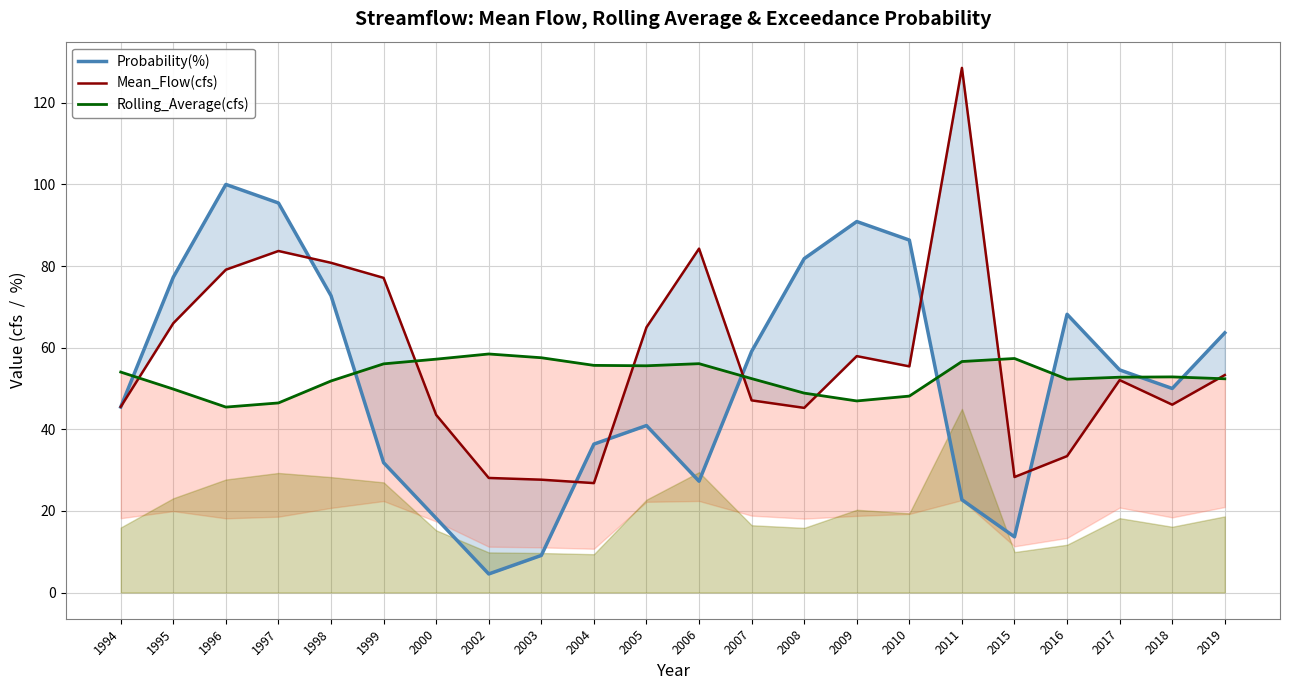

How many data points does each series have?

22